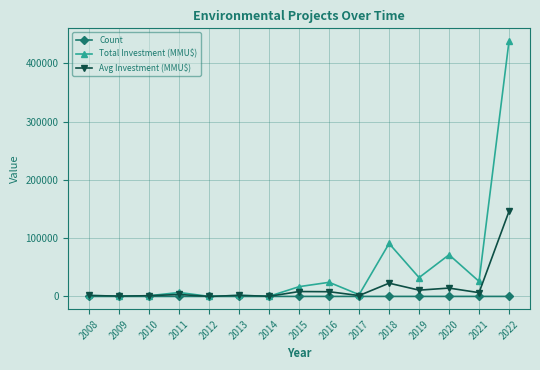

What is the difference between the second highest and second lowest values in the Avg Investment (MMU$) series?

22450